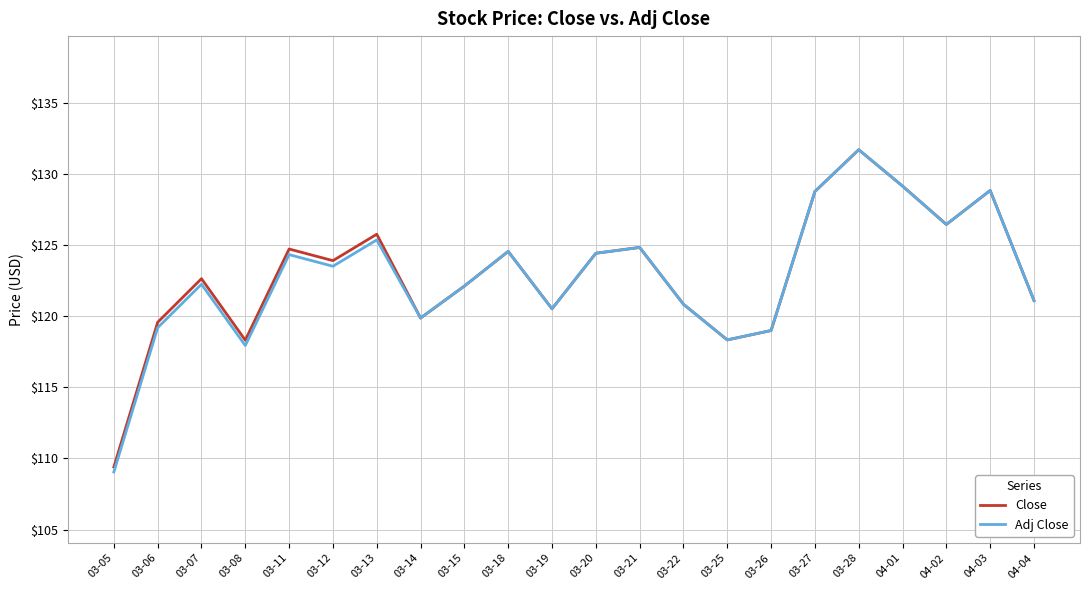

What is the total value across all series at 03-07?

244.9